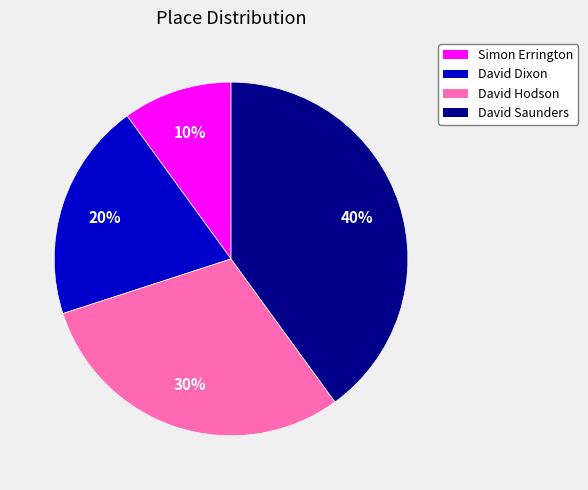

Does any single category account for the majority?

No